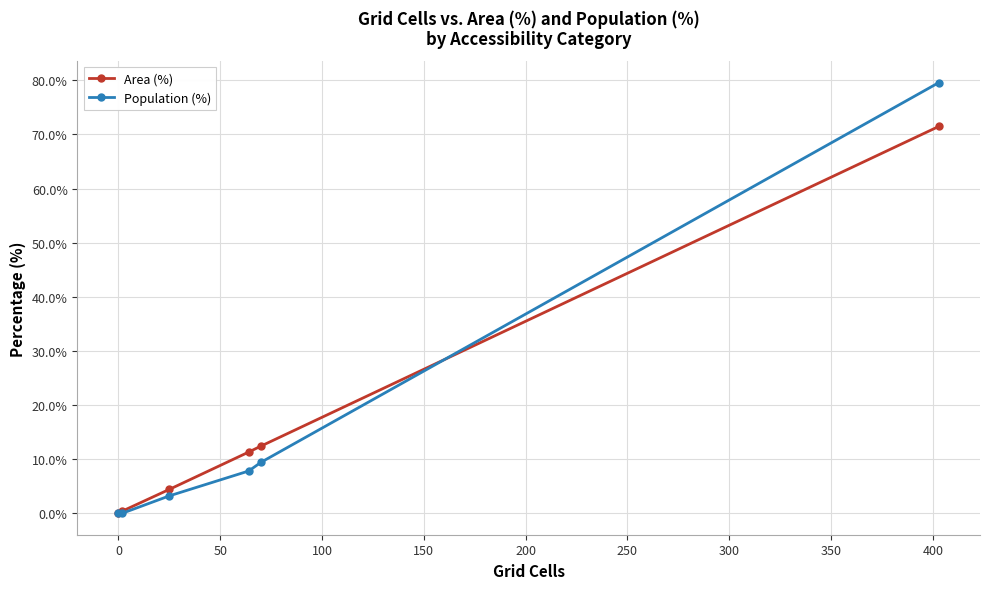

Which series has the widest spread of values?

Population (%)